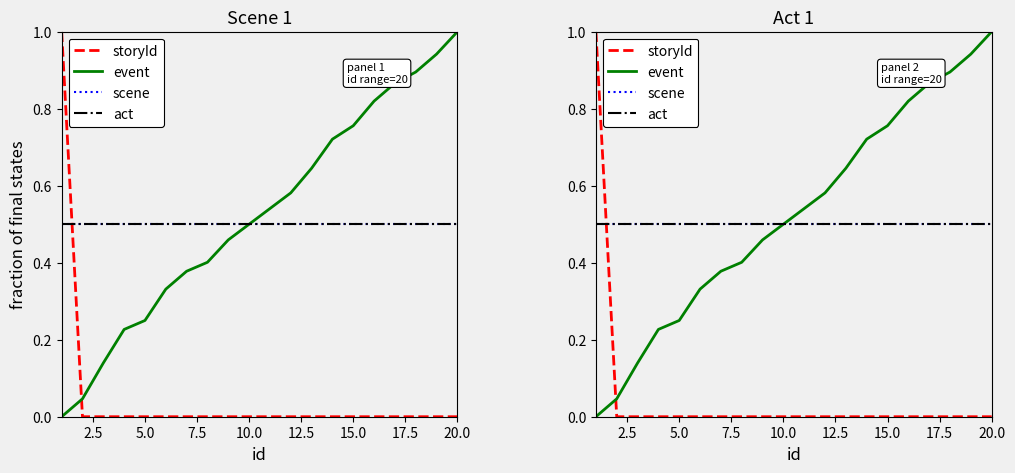

How many times do act and storyId cross each other?

1